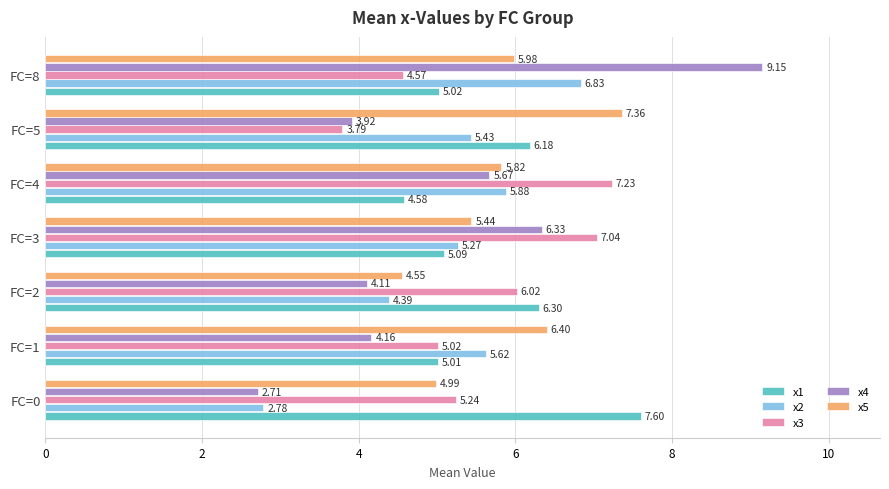

At which category is the sum across all series the highest?

FC=8